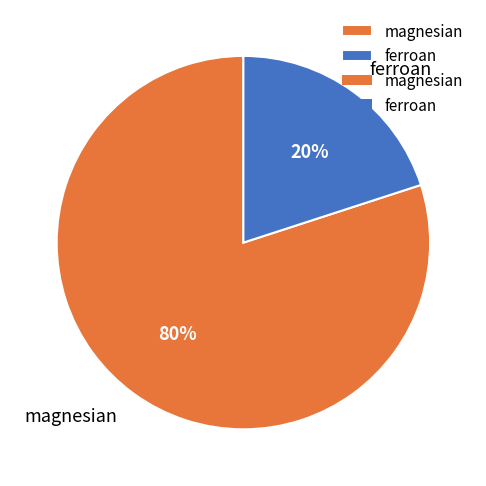

Combined, do ferroan and magnesian account for over 50%?

Yes